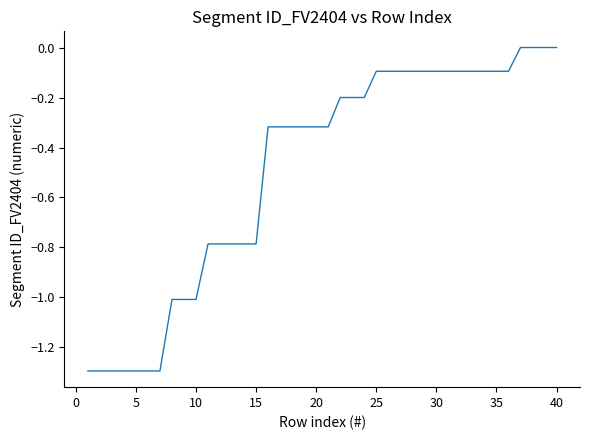

What is the minimum value shown in the chart?

-1.3